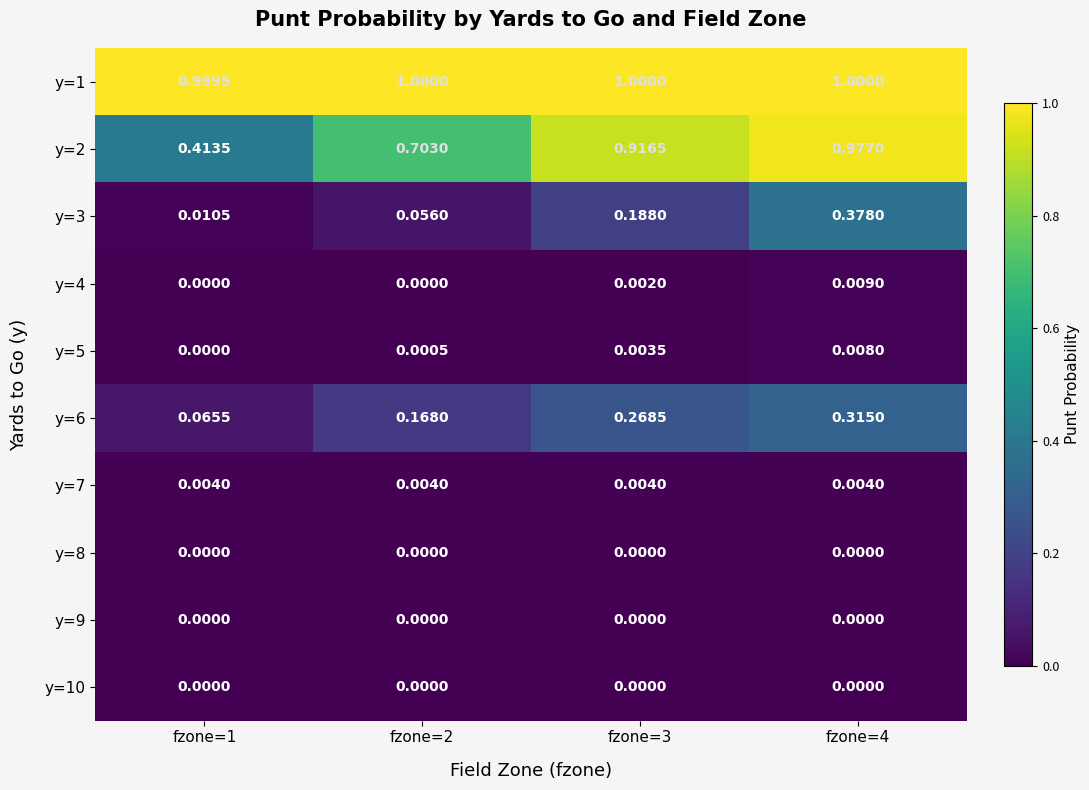

What is the total value across all series at fzone=2?

1.9